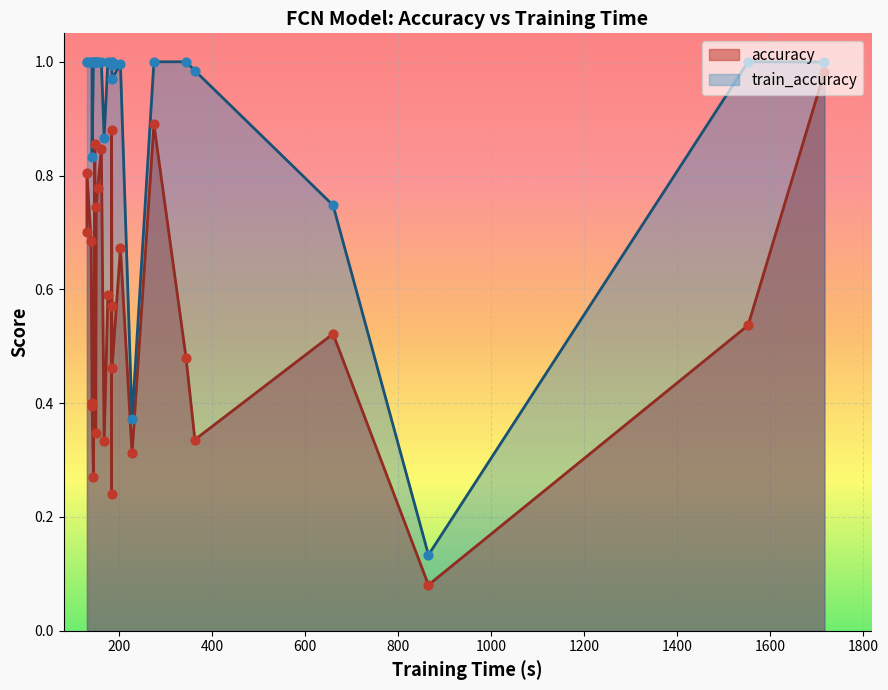

Which series reaches the maximum Y coordinate?

train_accuracy